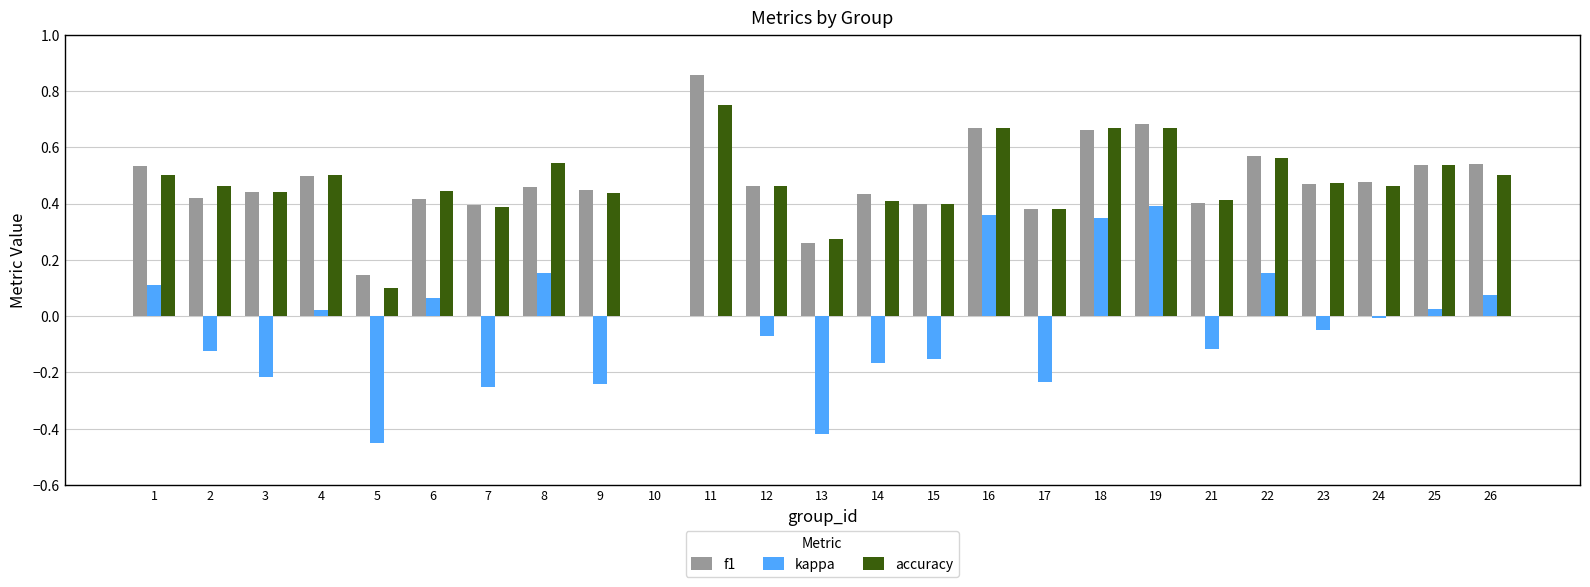

What is the sum of all f1 values?

11.6